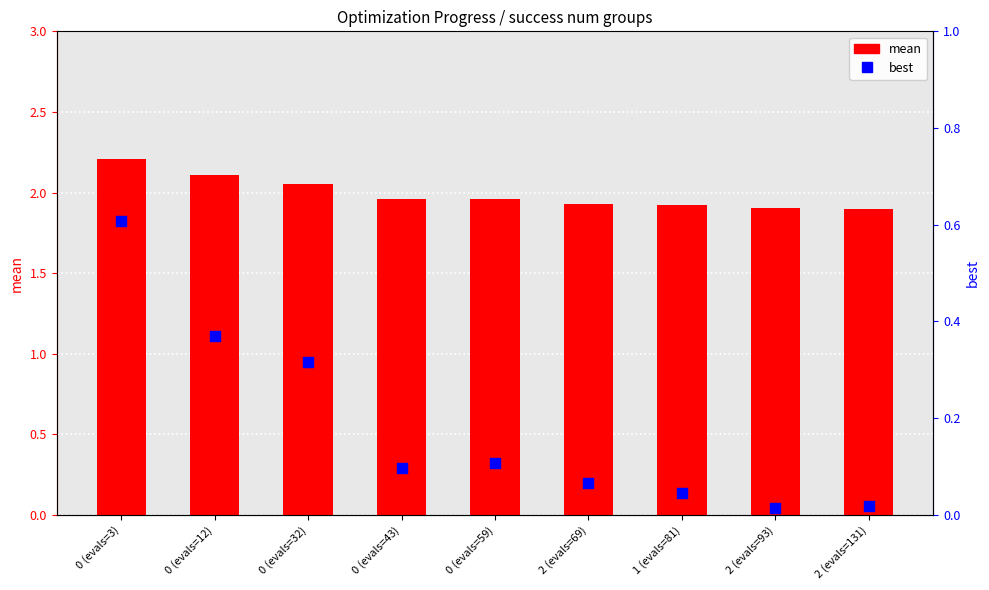

Is the value of mean at 2 (evals=69) greater than the value of best at 0 (evals=43)?

Yes